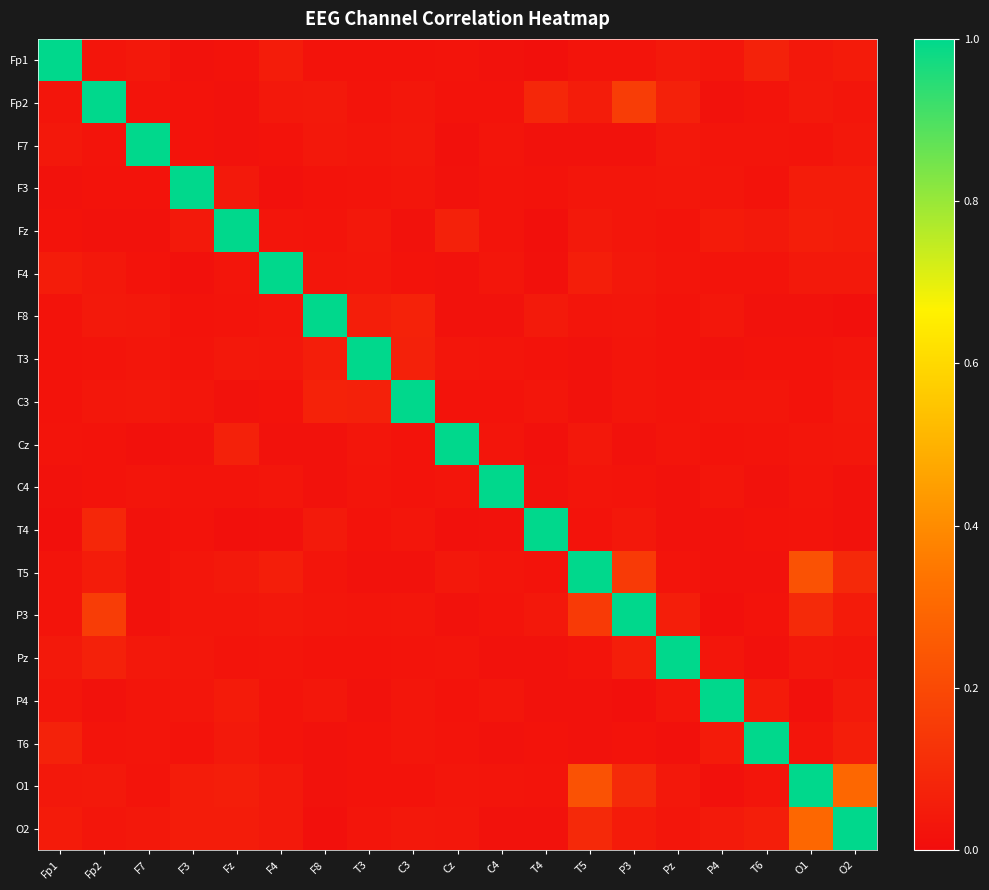

Count the number of data series in this chart.

19